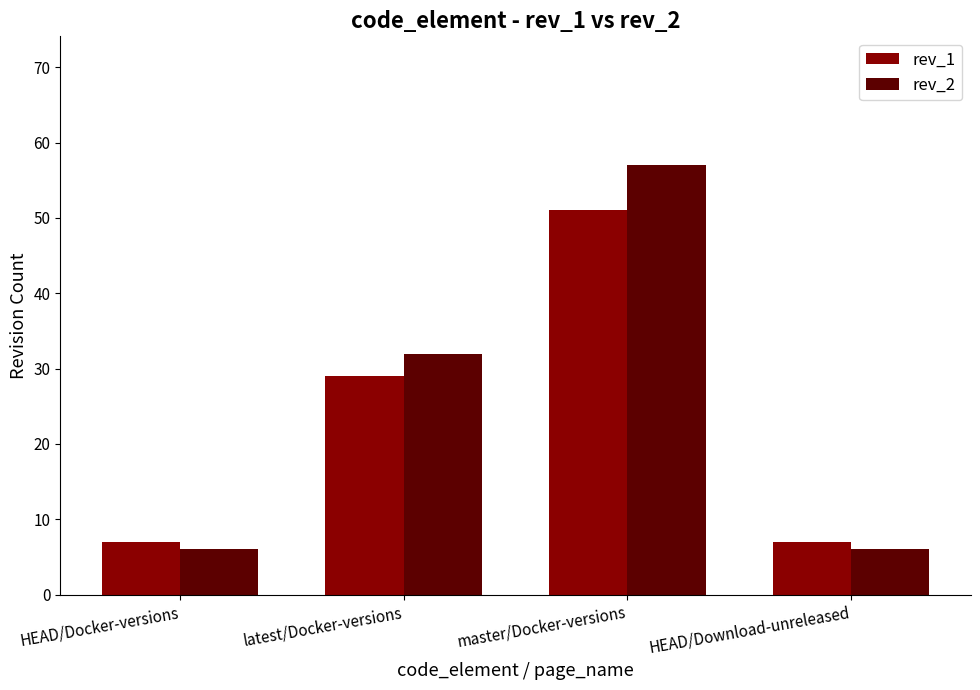

What are all the series names shown in the legend?

rev_1, rev_2